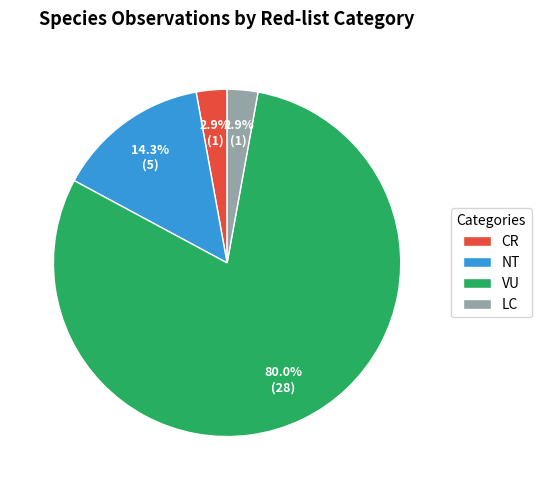

What portion of the pie excludes CR?

97.1%